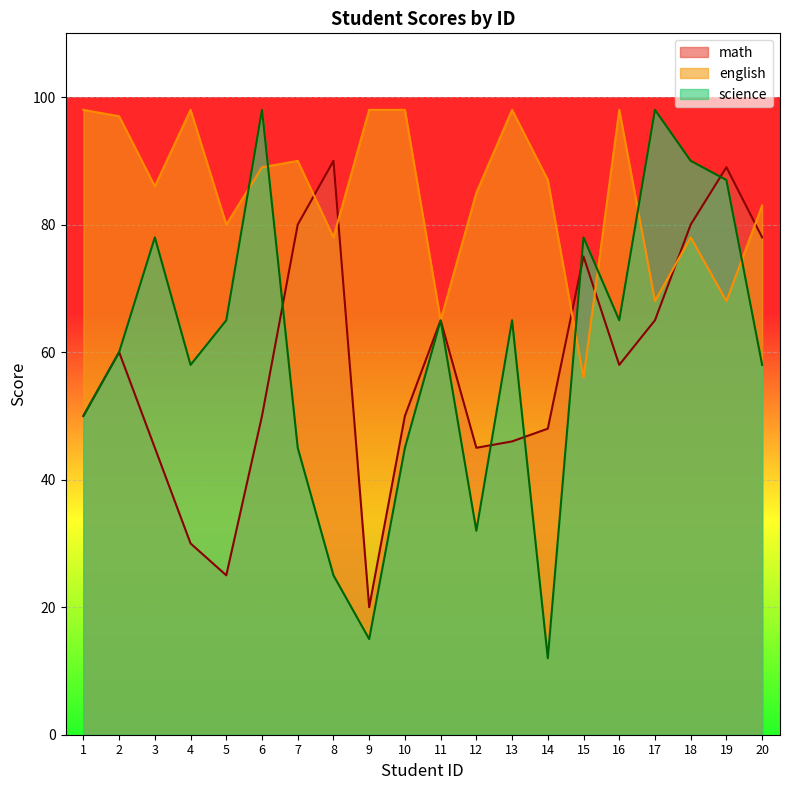

Reading right to left, what are all the values shown in this chart?

math: 78	89	80	65	58	75	48	46	45	65	50	20	90	80	50	25	30	45	60	50
english: 83	68	78	68	98	56	87	98	85	65	98	98	78	90	89	80	98	86	97	98
science: 58	87	90	98	65	78	12	65	32	65	45	15	25	45	98	65	58	78	60	50